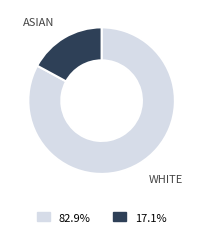

Is there any slice that represents more than half of the pie?

Yes